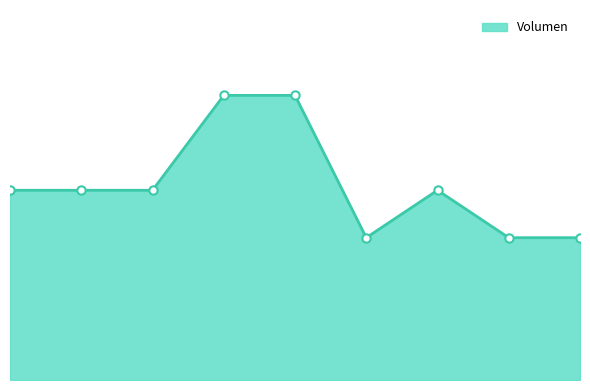

Which category has the highest value across all series?

2021-04-27